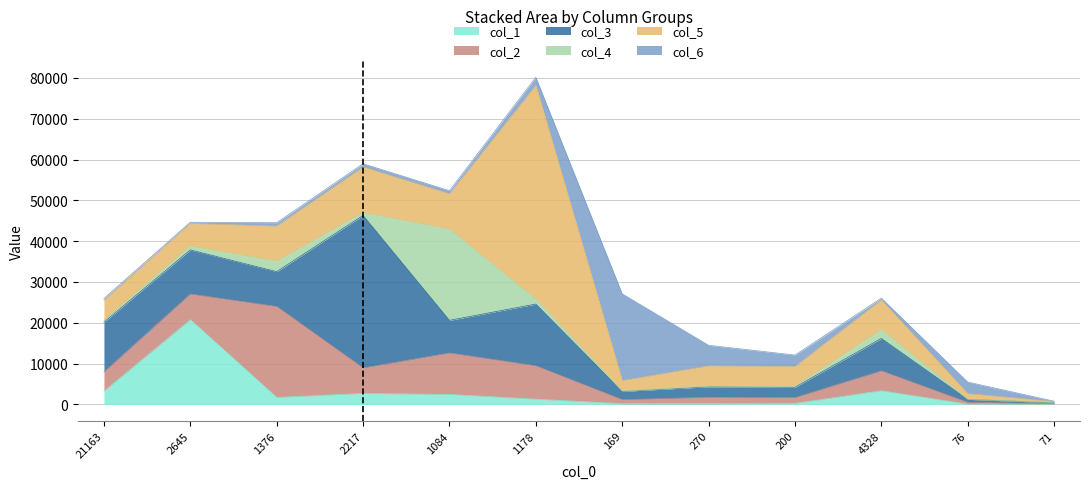

After their last crossing, which series has the higher values: col_2 or col_4?

col_2